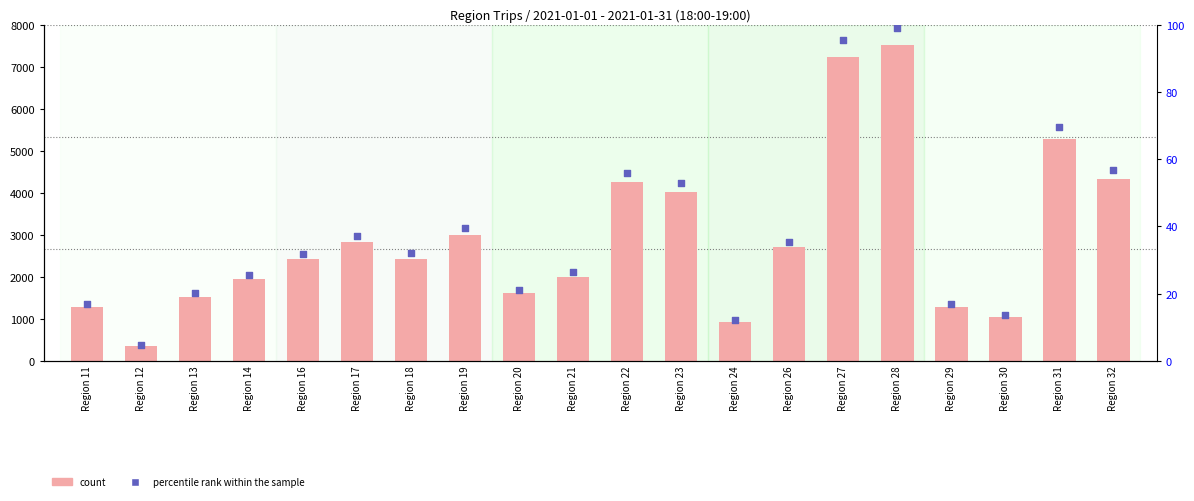

Which series reaches the minimum Y coordinate?

percentile rank within the sample